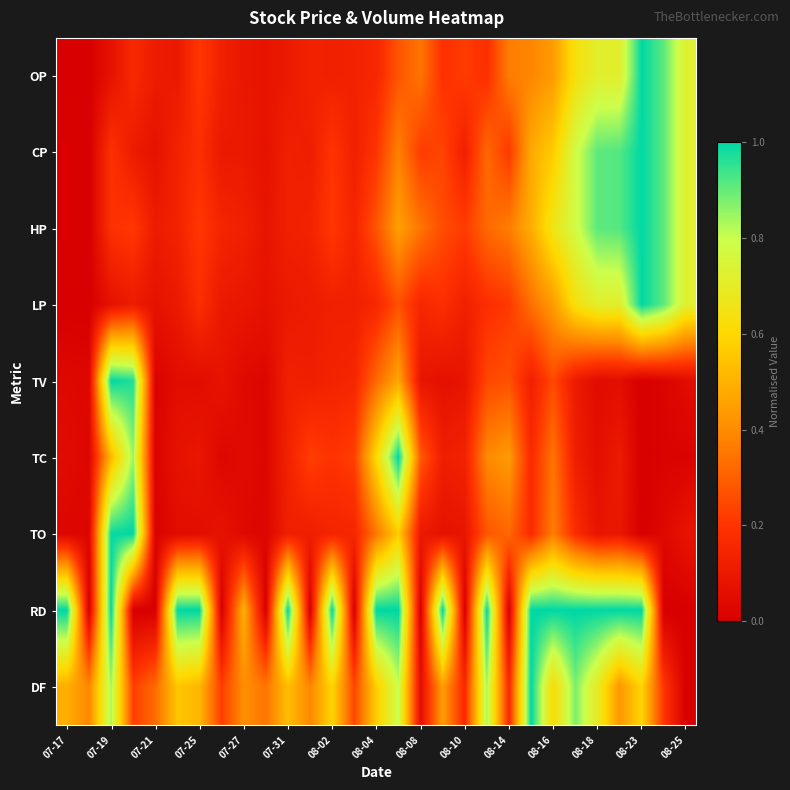

Reading left to right, transcribe all the data shown in this chart.

OP: 0.0	0.0	0.1	0.2	0.1	0.1	0.2	0.1	0.1	0.1	0.1	0.1	0.1	0.1	0.2	0.3	0.3	0.2	0.2	0.2	0.4	0.4	0.4	0.6	0.7	0.7	1.0	0.9	0.7
CP: 0.0	0.0	0.2	0.1	0.1	0.1	0.2	0.1	0.1	0.1	0.1	0.1	0.2	0.1	0.2	0.4	0.2	0.2	0.1	0.3	0.2	0.5	0.6	0.8	0.9	0.9	1.0	0.9	0.7
HP: 0.0	0.0	0.2	0.2	0.1	0.1	0.2	0.1	0.1	0.1	0.1	0.1	0.2	0.1	0.3	0.4	0.3	0.3	0.2	0.3	0.4	0.5	0.7	0.8	0.9	0.9	1.0	0.9	0.7
LP: 0.0	0.0	0.1	0.1	0.1	0.1	0.2	0.1	0.1	0.1	0.1	0.1	0.1	0.1	0.2	0.3	0.2	0.2	0.1	0.2	0.2	0.3	0.4	0.6	0.7	0.7	1.0	0.9	0.7
TV: 0.0	0.0	1.0	1.0	0.0	0.1	0.1	0.1	0.0	0.0	0.1	0.1	0.1	0.2	0.3	0.5	0.1	0.1	0.1	0.2	0.3	0.1	0.3	0.1	0.0	0.1	0.0	0.0	0.0
TC: 0.0	0.0	0.5	0.8	0.0	0.1	0.1	0.0	0.0	0.0	0.1	0.2	0.2	0.2	0.6	1.0	0.3	0.1	0.1	0.4	0.4	0.2	0.3	0.1	0.1	0.1	0.0	0.0	0.0
TO: 0.0	0.0	1.0	1.0	0.0	0.0	0.1	0.1	0.0	0.0	0.1	0.1	0.1	0.1	0.4	0.6	0.1	0.1	0.1	0.3	0.3	0.2	0.4	0.2	0.1	0.1	0.0	0.0	0.1
RD: 1.0	0.0	1.0	0.0	0.0	1.0	1.0	0.0	0.5	0.0	1.0	0.0	1.0	0.0	1.0	1.0	0.0	1.0	0.0	1.0	0.0	1.0	1.0	1.0	1.0	1.0	1.0	0.0	0.0
DF: 0.5	0.4	0.8	0.2	0.3	0.6	0.5	0.2	0.4	0.3	0.5	0.4	0.6	0.2	0.6	0.8	0.1	0.4	0.2	0.8	0.2	1.0	0.6	0.9	0.7	0.4	0.6	0.2	0.0